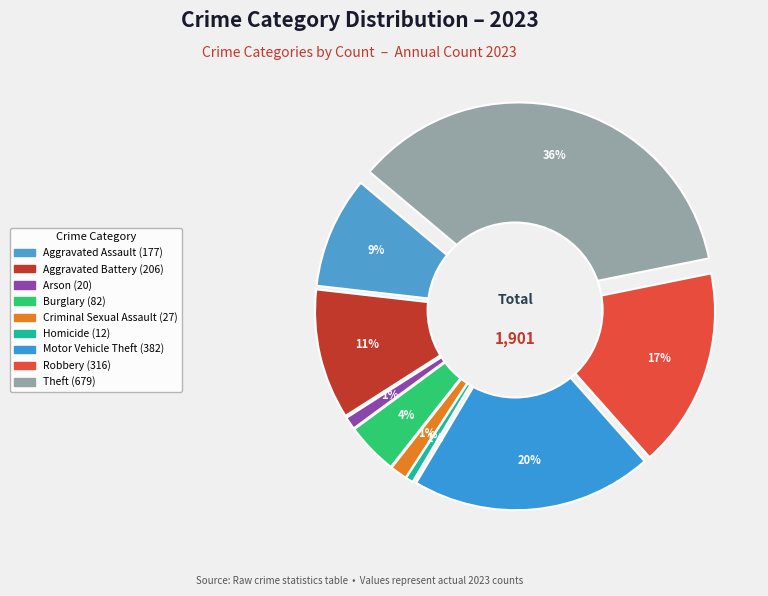

To the nearest percent, what percentage of the pie is Homicide?

1%